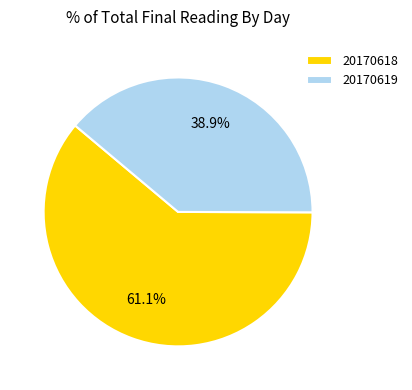

Which has a higher value, 20170618 or 20170619?

20170618